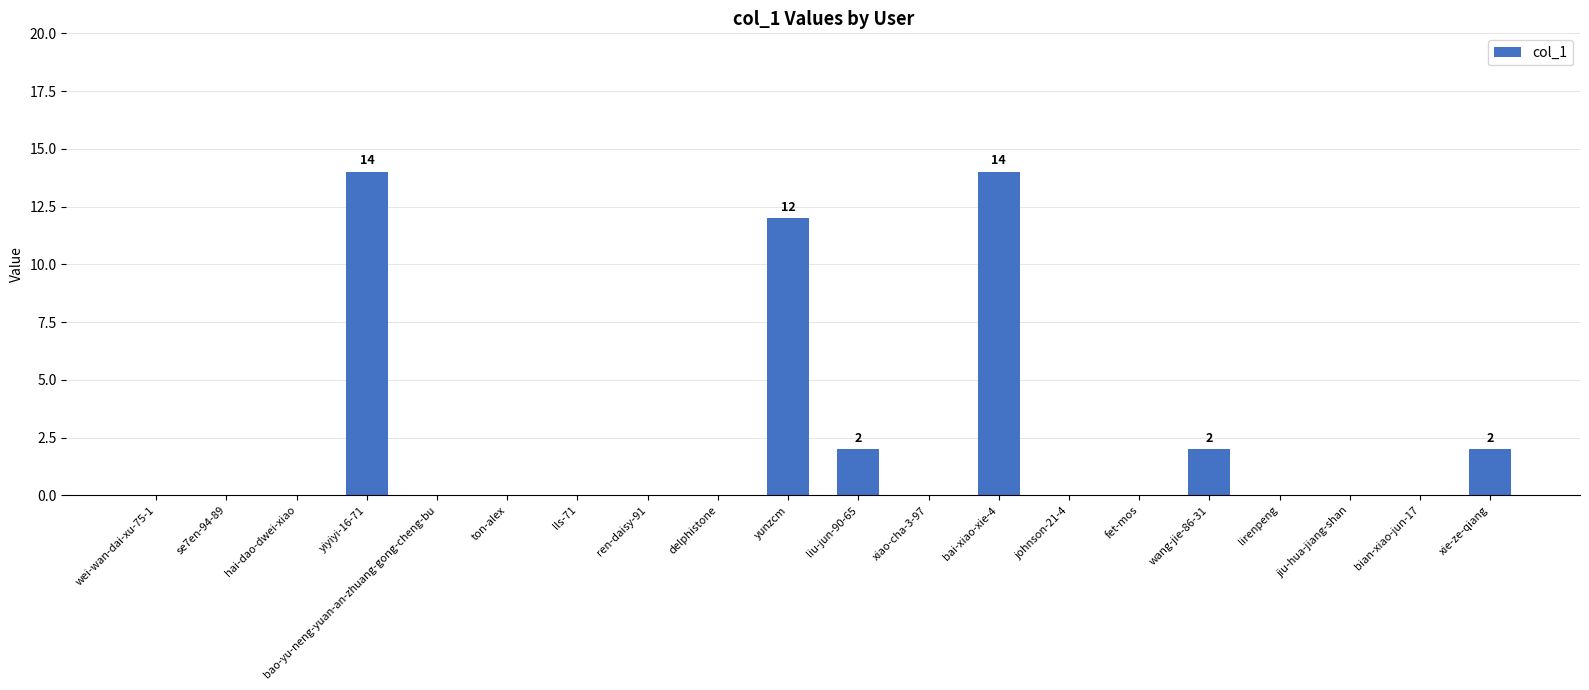

How many categories are shown in the chart?

20